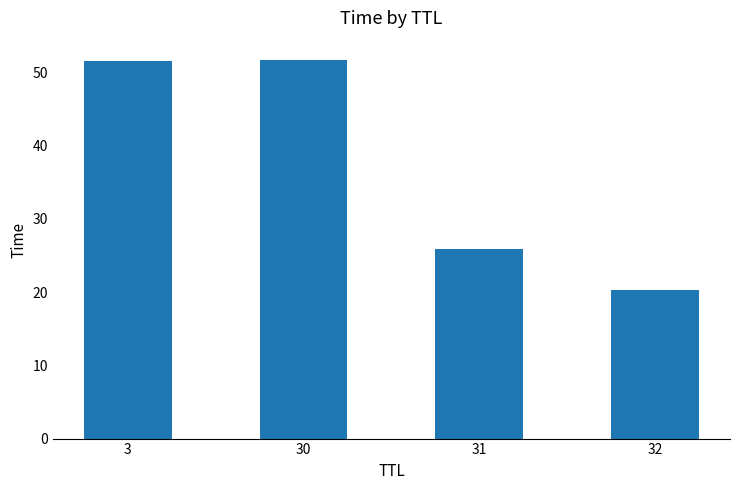

Which label corresponds to the smallest value in the chart?

32